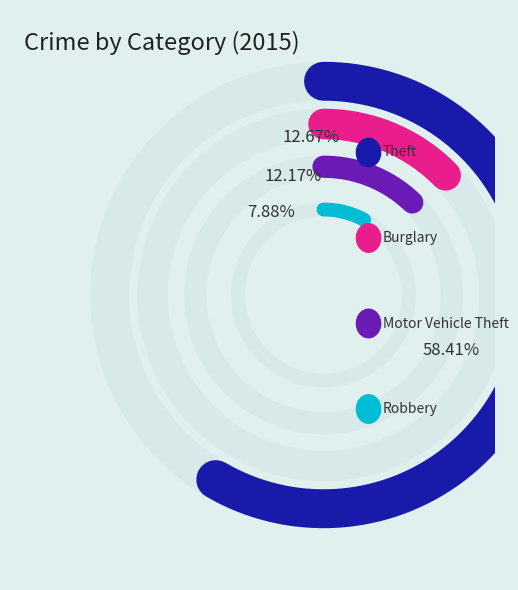

To the nearest percent, what percentage of the pie is Motor Vehicle Theft?

12%